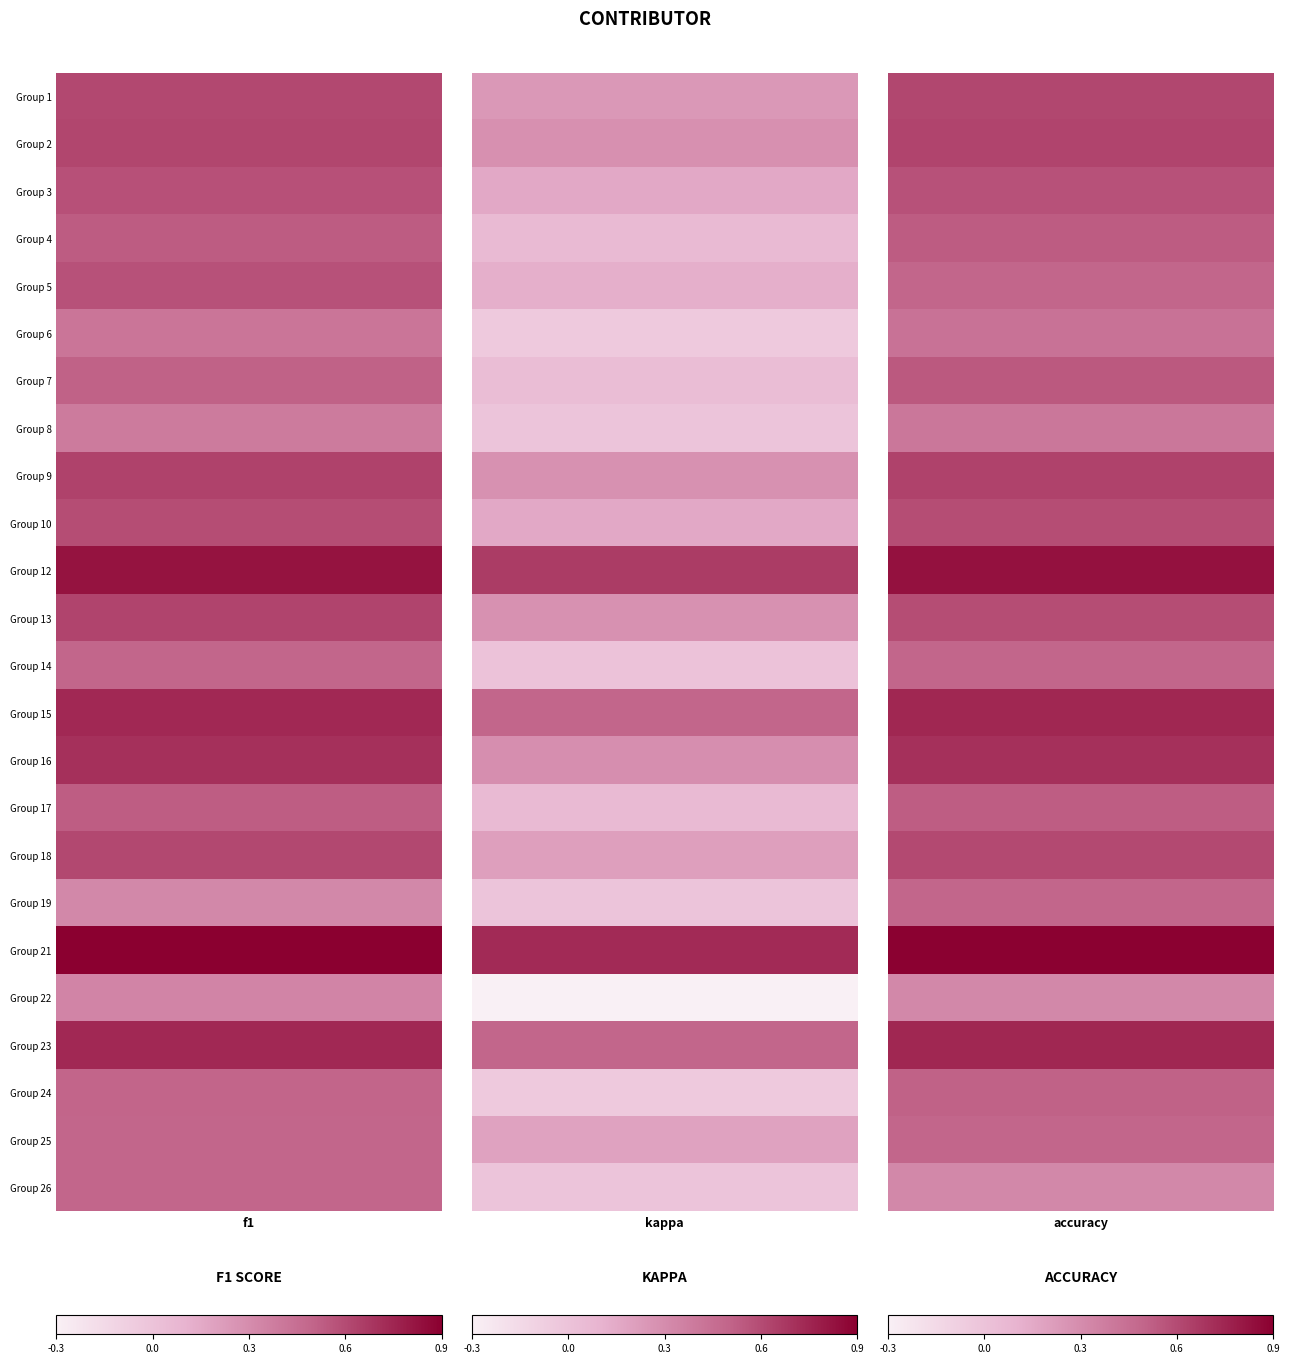

Is the value of 8 at 2 greater than the value of 25 at 0?

No